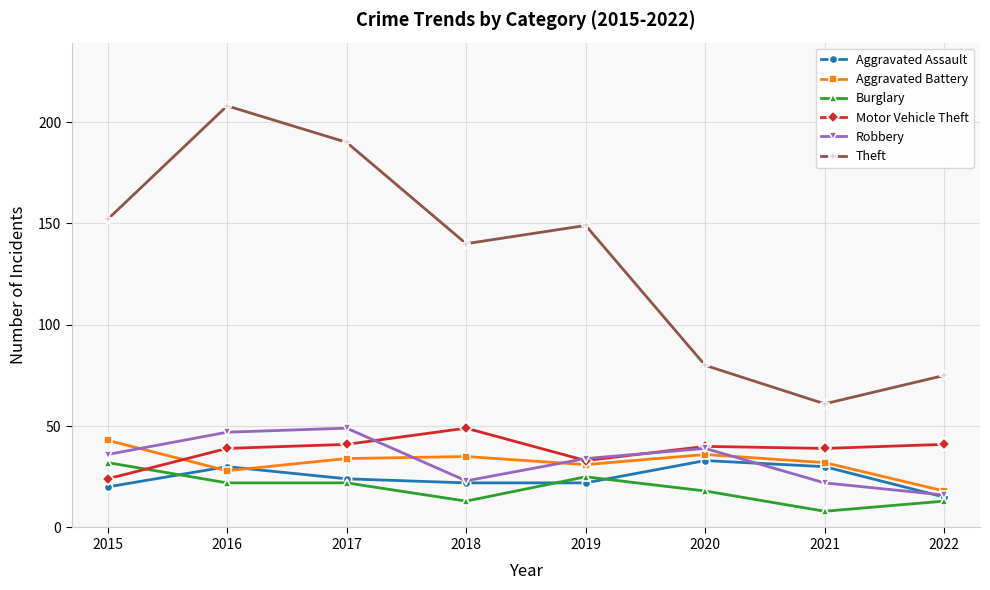

What is the value of the Aggravated Battery point at the 6th from the left?

36